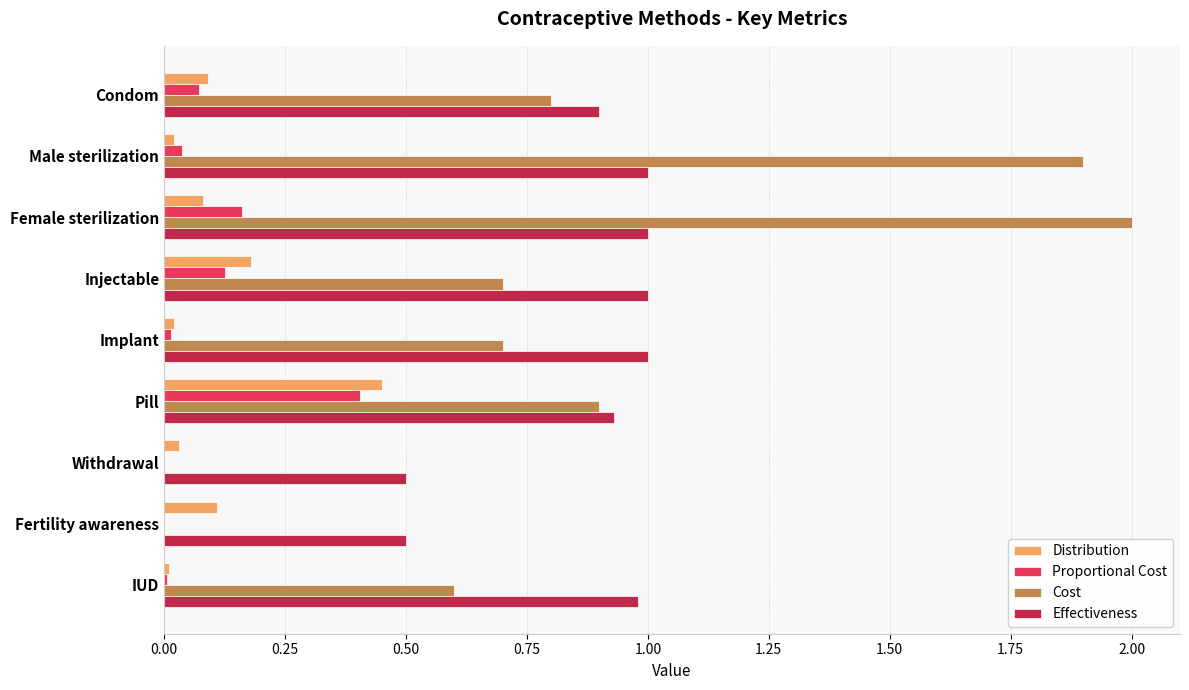

True or false: Cost has a value of 3.4 at Female sterilization.

False